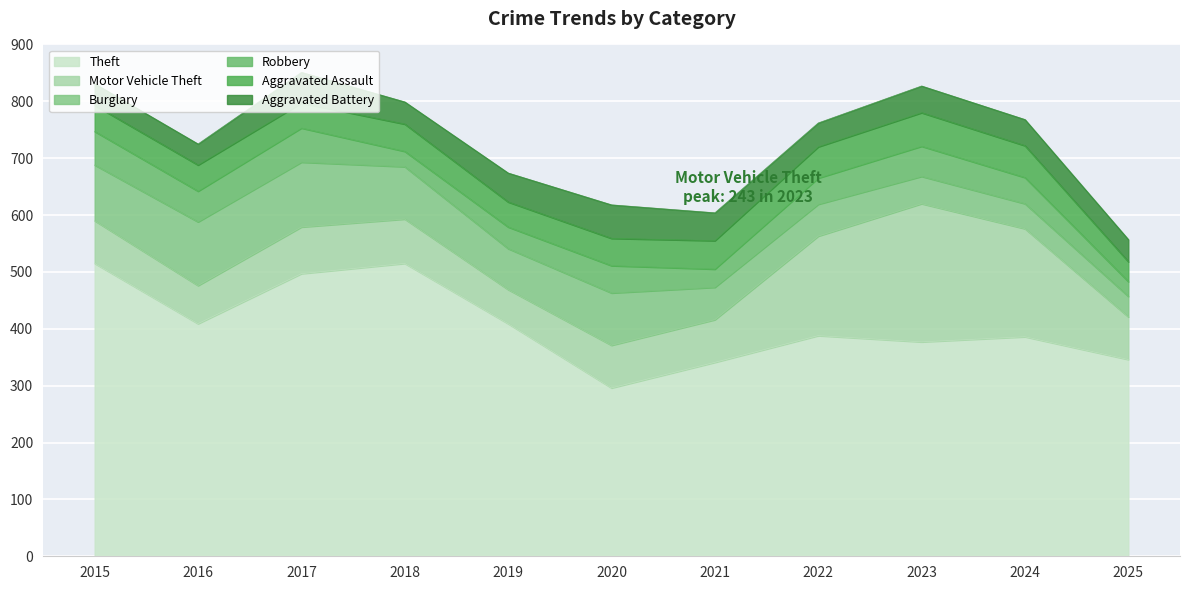

How many lines are shown in the chart?

6